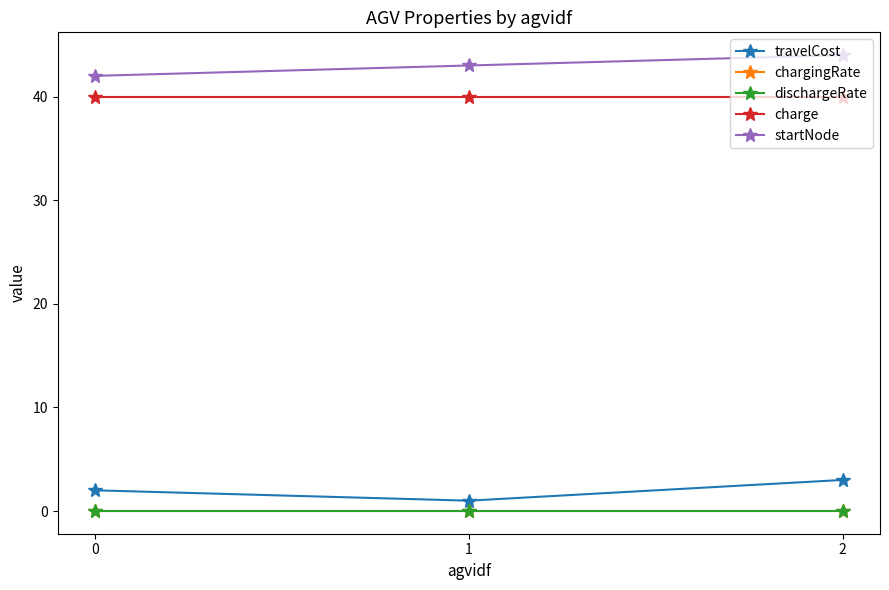

What is the total value across all series at 1?

84.0